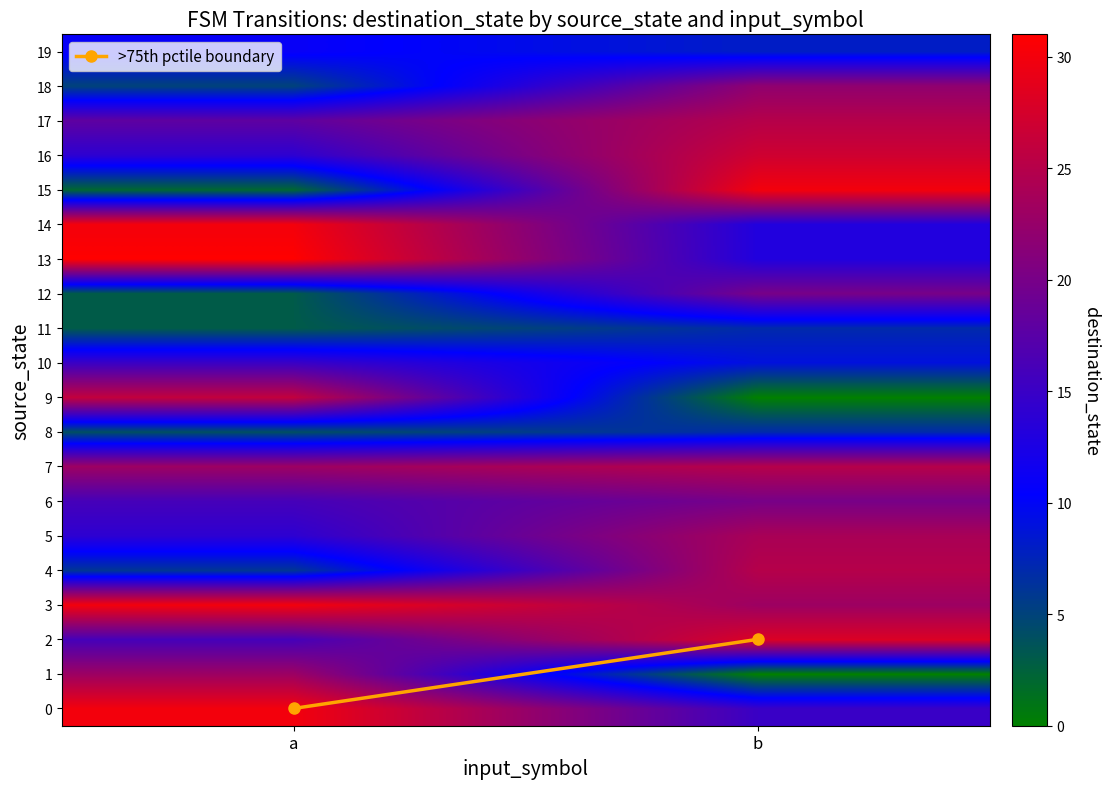

What is the total value across all series at b?

344